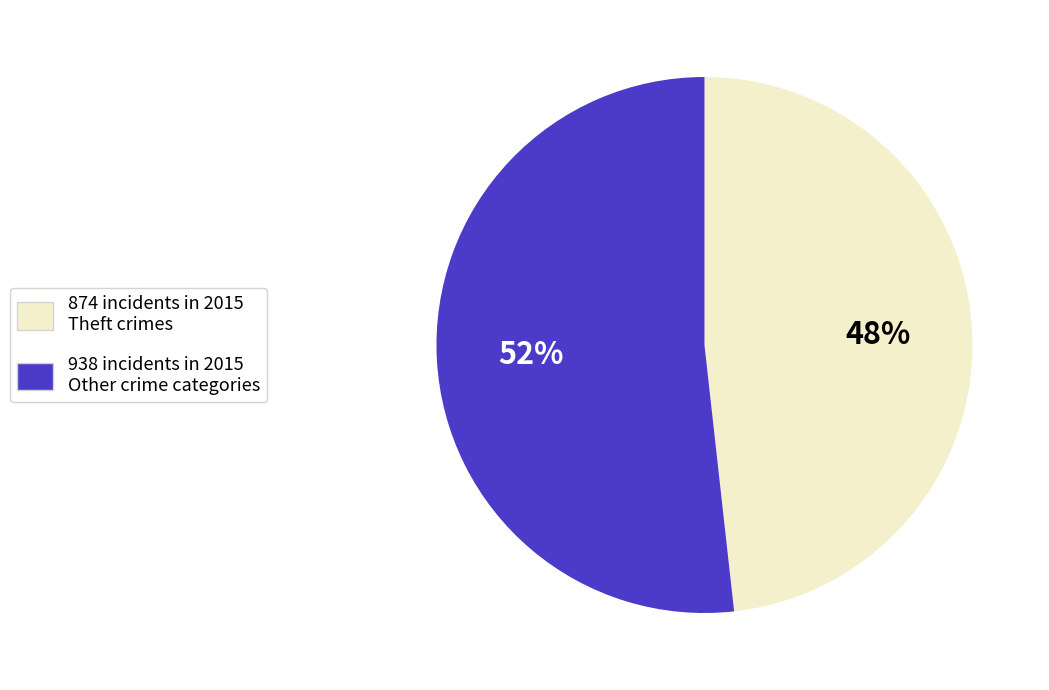

Is there a majority slice in this chart?

Yes